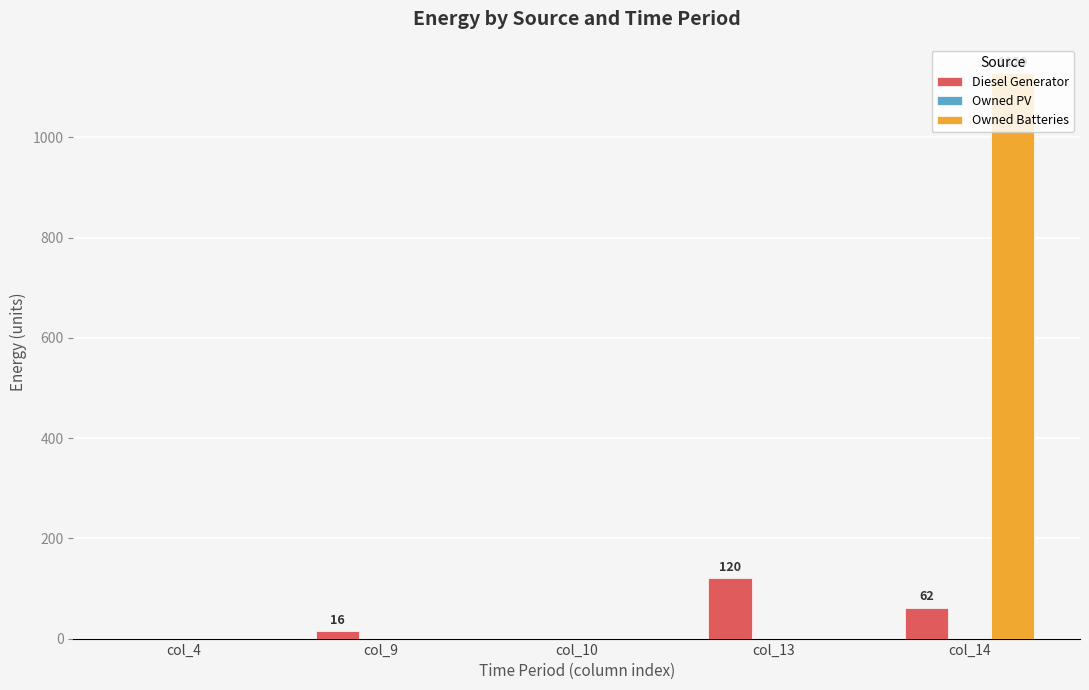

What is the maximum value for Owned Batteries?

1129.0